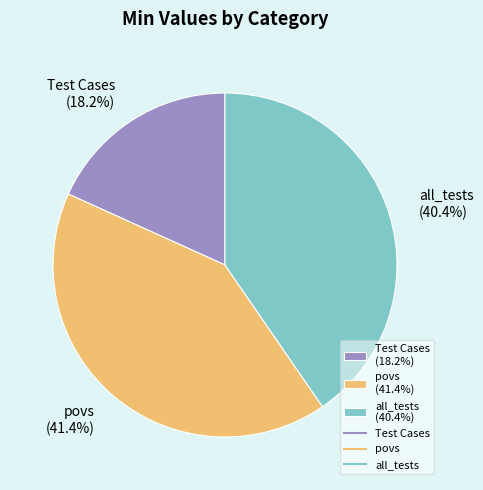

Count the number of slices in the pie.

3